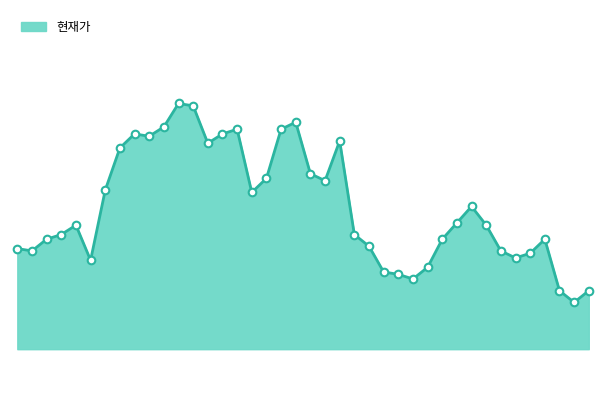

Is this an area chart (filled region under the line)?

Yes